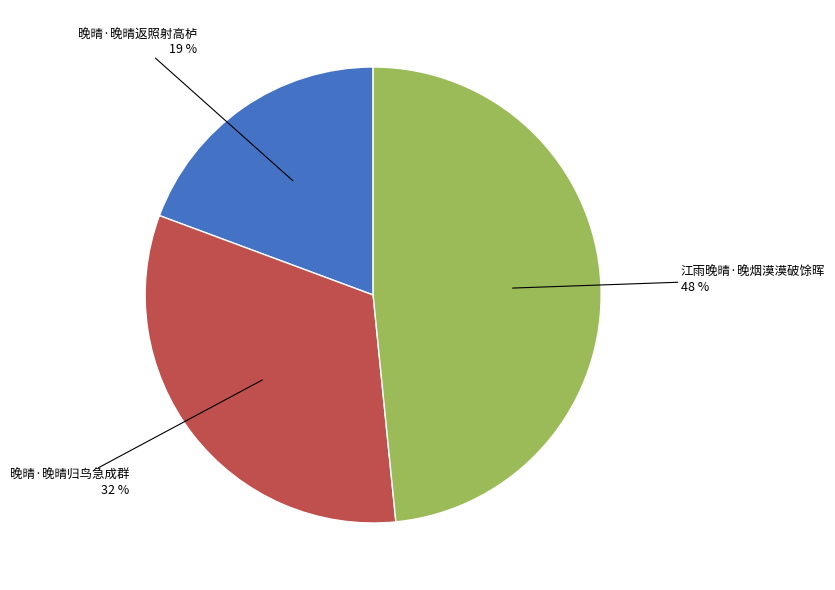

Count the number of slices in the pie.

3